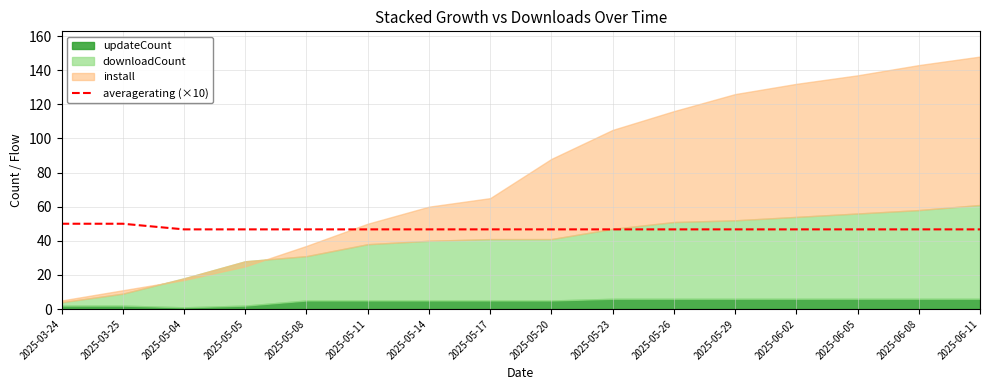

Does the chart have visible grid lines?

Yes